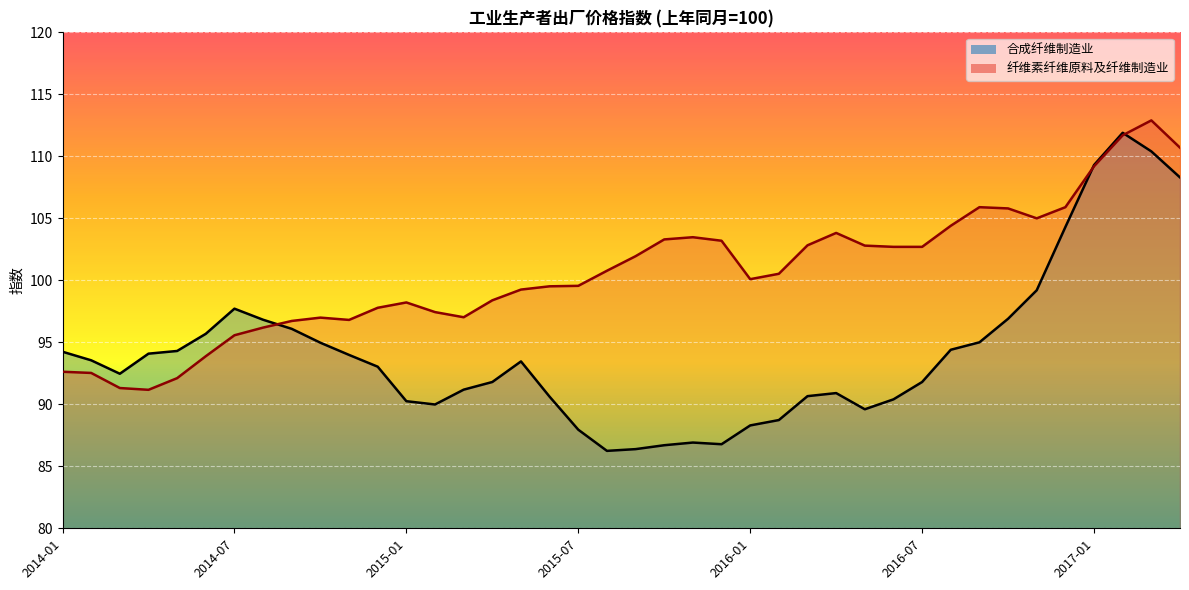

Where is 合成纤维制造业 nearest to the value 99?

2016-11